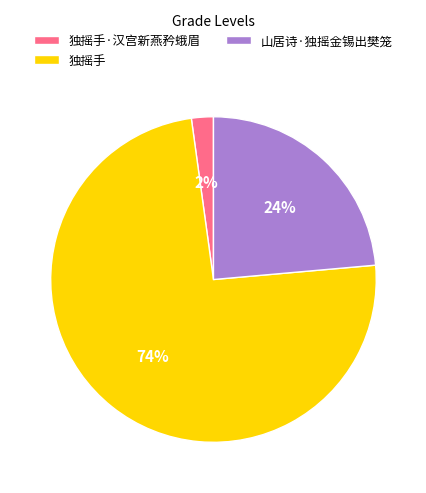

Which has a higher value, 独摇手 or 山居诗·独摇金锡出樊笼?

独摇手